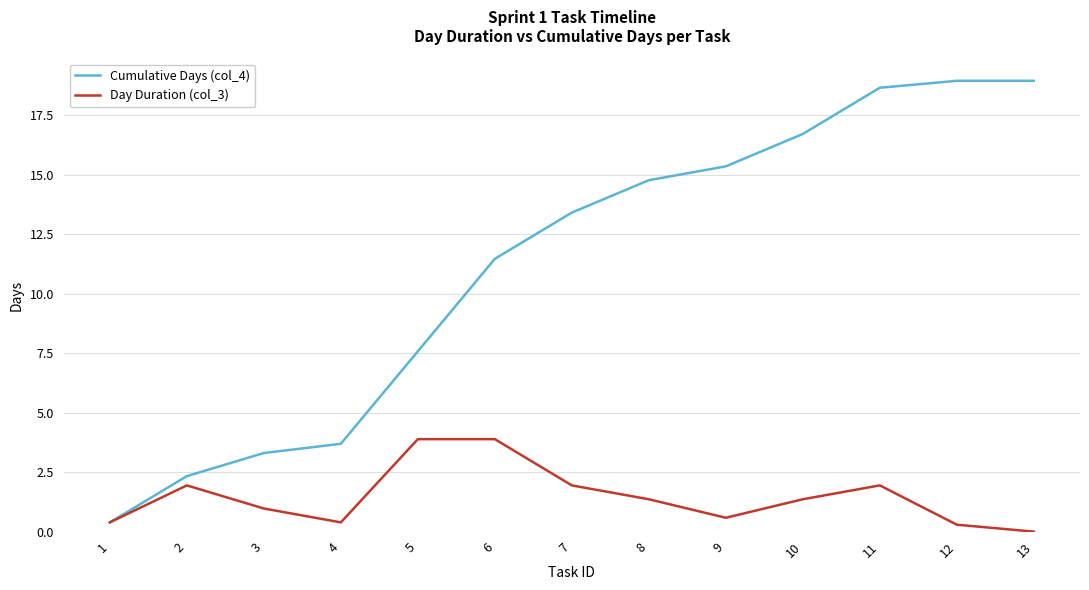

Reading left to right, list all the values displayed in this chart.

Cumulative Days (col_4): 0.4	2.3	3.3	3.7	7.6	11.5	13.4	14.8	15.4	16.7	18.7	19.0	19.0
Day Duration (col_3): 0.4	1.9	1.0	0.4	3.9	3.9	1.9	1.4	0.6	1.4	1.9	0.3	0.0